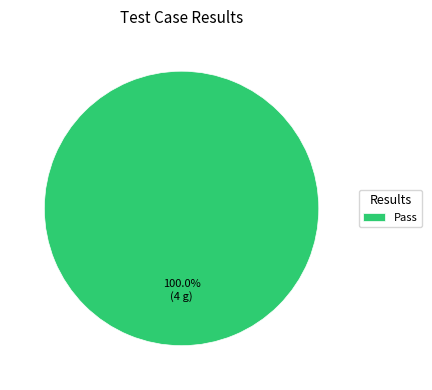

Does Pass account for over 50% of the chart?

Yes